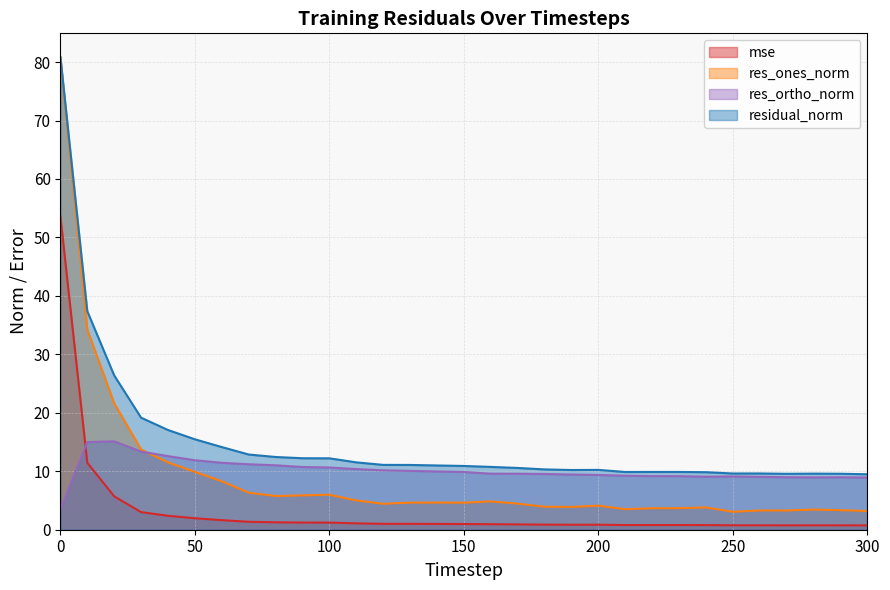

Read the residual_norm value at 270.

9.6